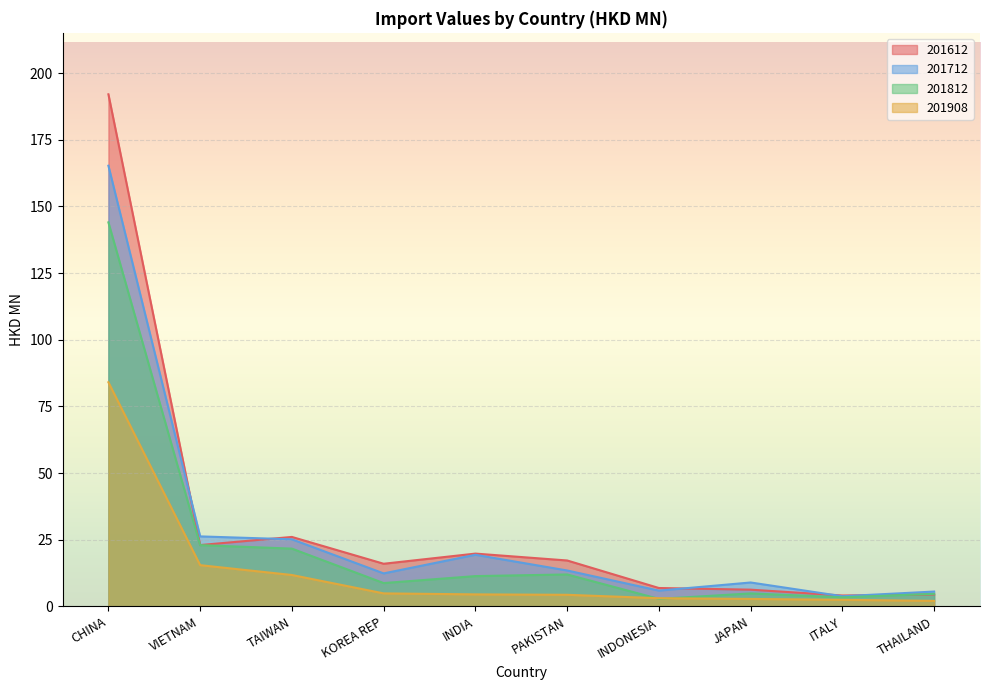

Reading left to right, transcribe all the data shown in this chart.

201612: CHINA=192.0	VIETNAM=23.0	TAIWAN=26.0	KOREA REP=16.0	INDIA=19.8	PAKISTAN=17.2	INDONESIA=6.9	JAPAN=6.3	ITALY=4.1	THAILAND=4.5
201712: CHINA=165.2	VIETNAM=26.3	TAIWAN=25.2	KOREA REP=12.4	INDIA=19.4	PAKISTAN=13.5	INDONESIA=5.9	JAPAN=9.0	ITALY=3.8	THAILAND=5.6
201812: CHINA=144.0	VIETNAM=23.0	TAIWAN=21.7	KOREA REP=8.8	INDIA=11.4	PAKISTAN=12.0	INDONESIA=2.8	JAPAN=4.9	ITALY=3.4	THAILAND=4.7
201908: CHINA=84.0	VIETNAM=15.5	TAIWAN=11.8	KOREA REP=4.9	INDIA=4.5	PAKISTAN=4.3	INDONESIA=3.1	JAPAN=2.8	ITALY=2.5	THAILAND=2.1